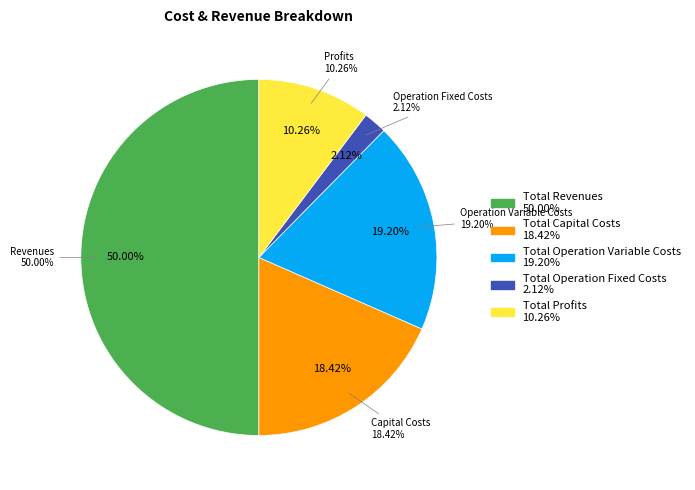

What is the largest slice in the pie chart?

Total Revenues